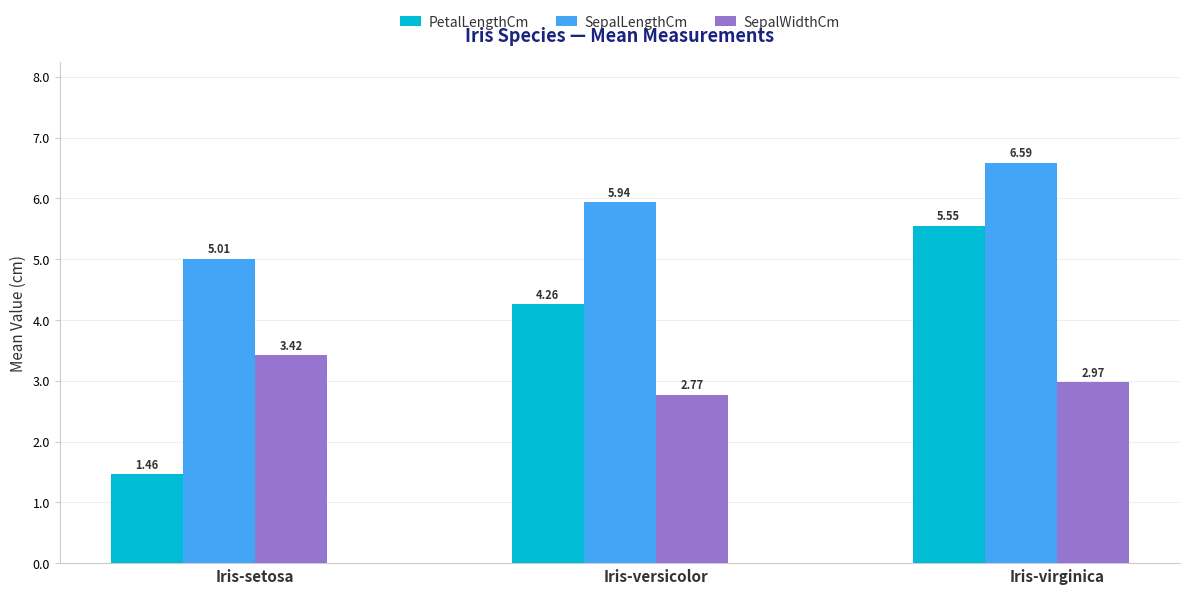

Which label corresponds to the largest value in the chart?

Iris-virginica